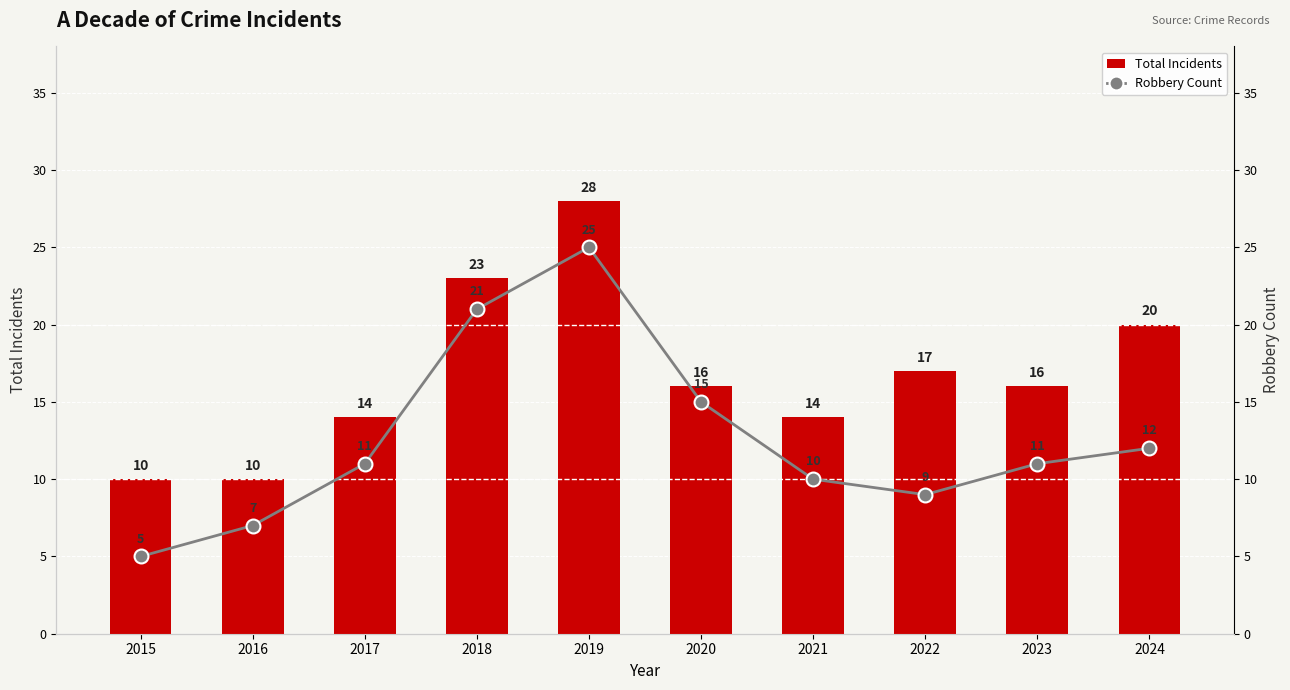

Reading left to right, what are all the values shown in this chart?

Total Incidents: 10	10	14	23	28	16	14	17	16	20
Robbery Count: 5	7	11	21	25	15	10	9	11	12